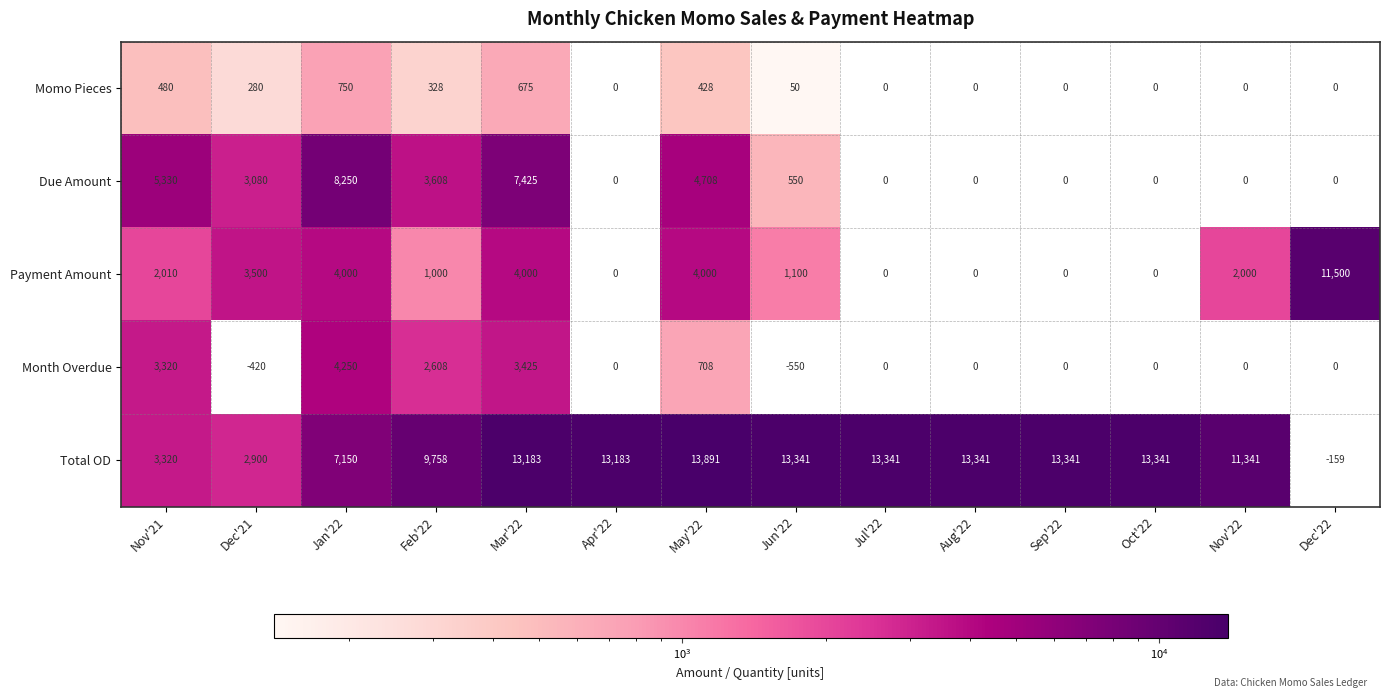

What is the difference between the second highest and second lowest values in the Total OD series?

10441